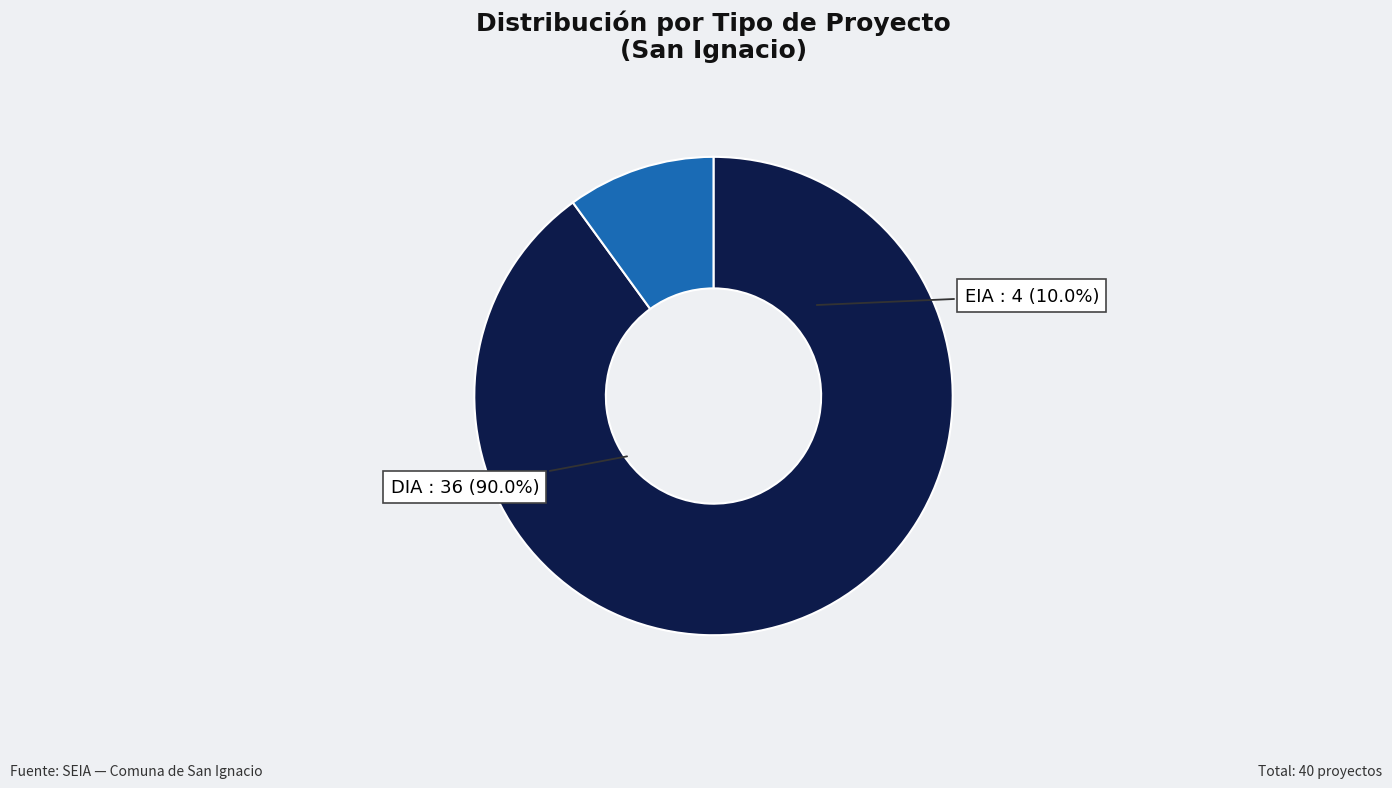

Is it true that EIA is 17% of the pie?

False